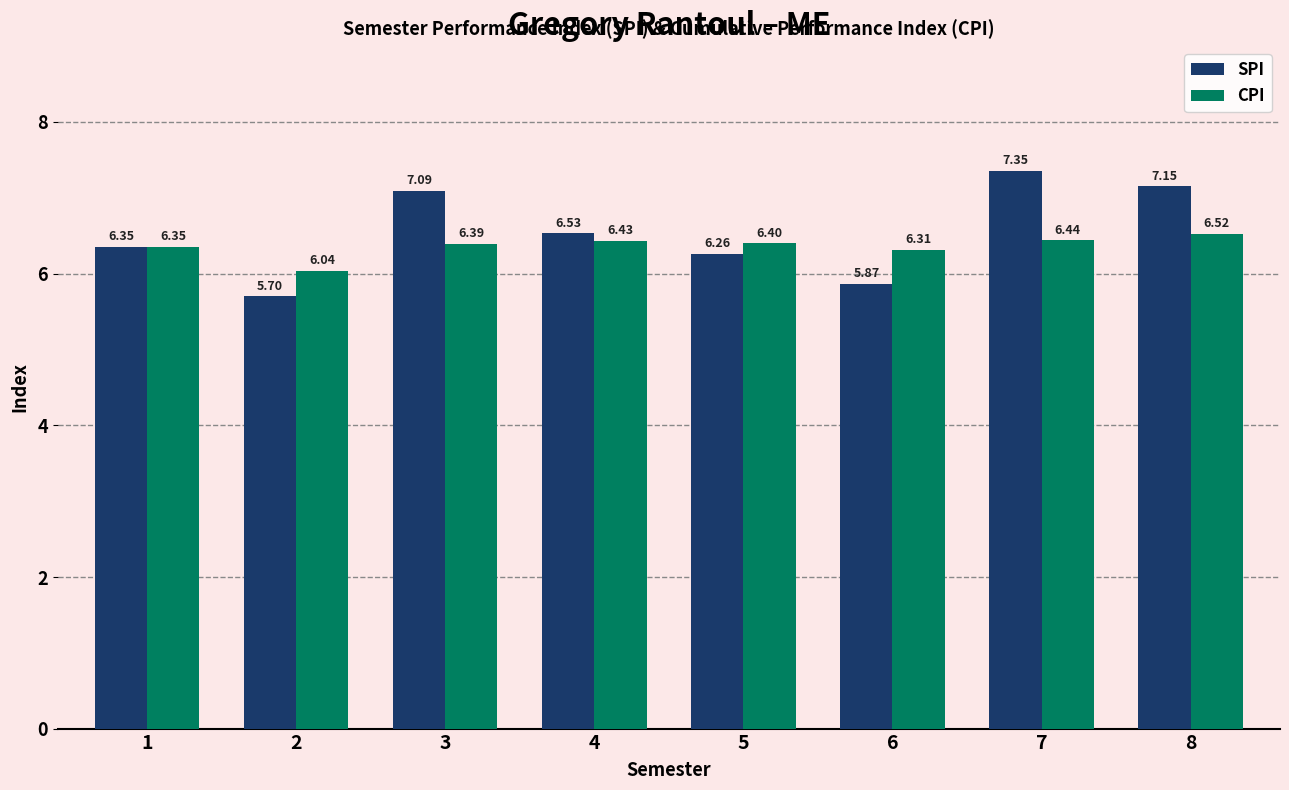

Does the chart contain stacked bars?

No